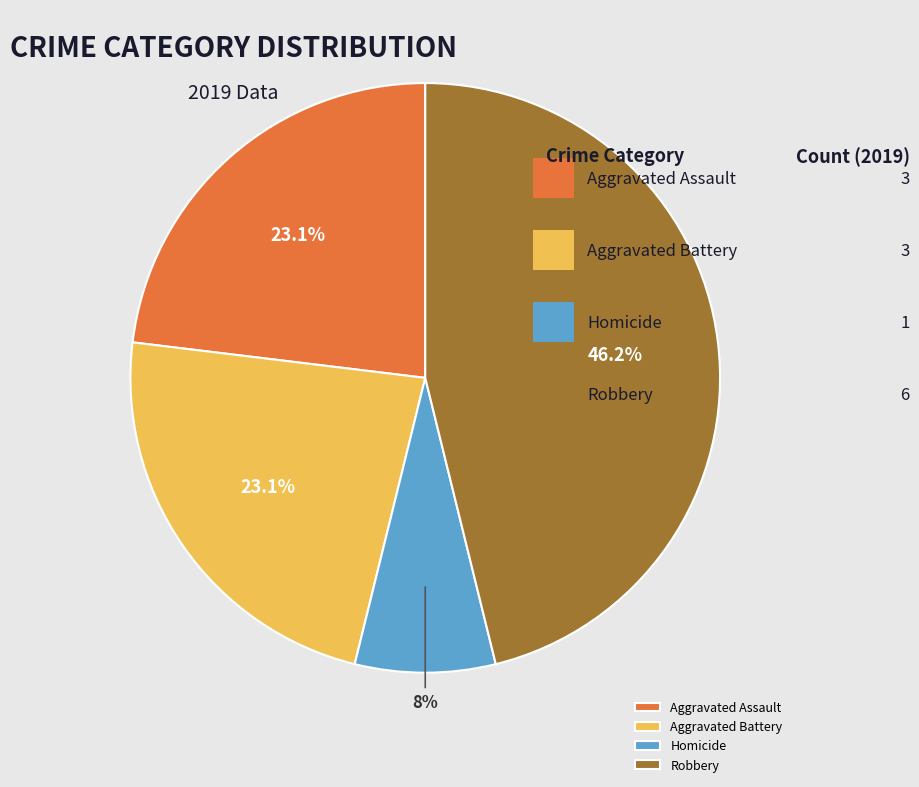

What is the smallest slice in the pie chart?

Homicide